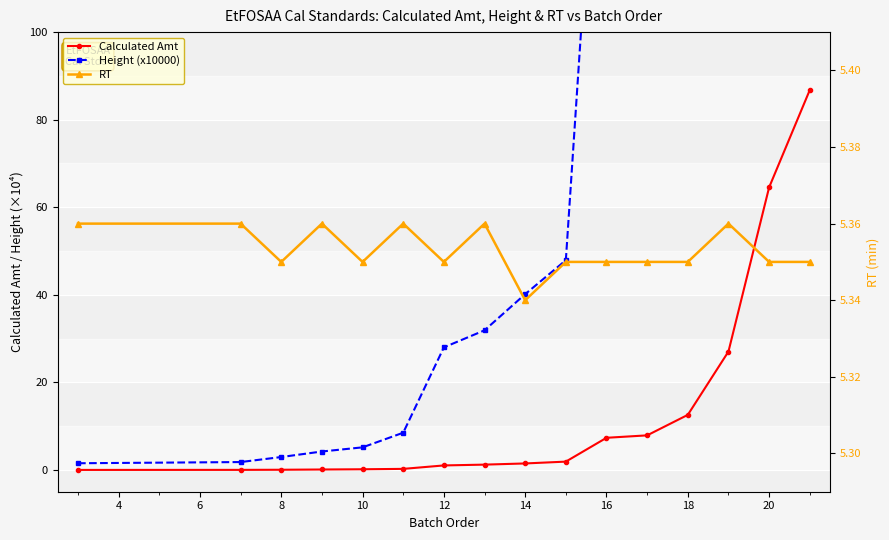

What are all the series names shown in the legend?

Calculated Amt, Height (x10000), RT